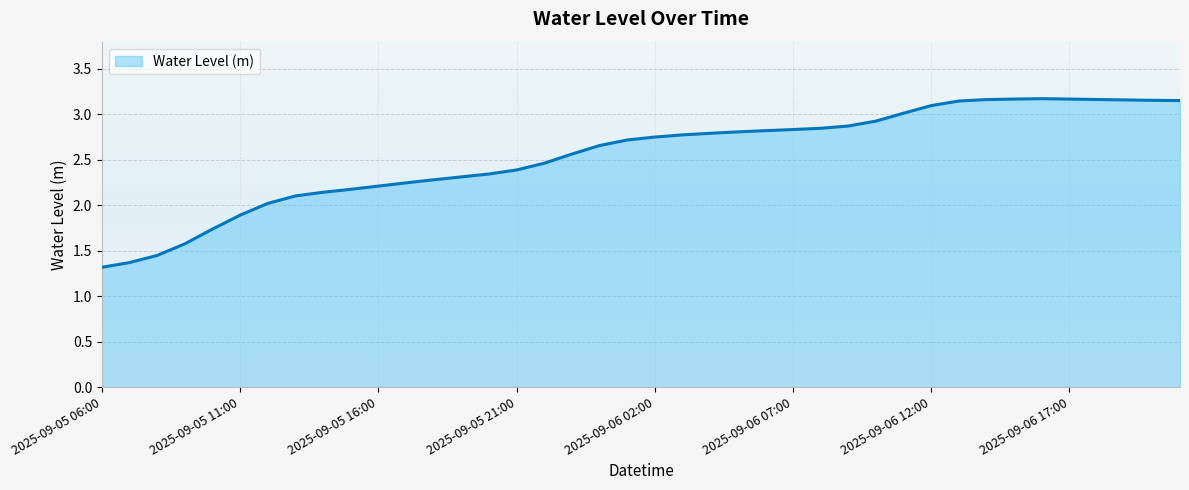

What is the difference between the maximum and minimum values?

1.9